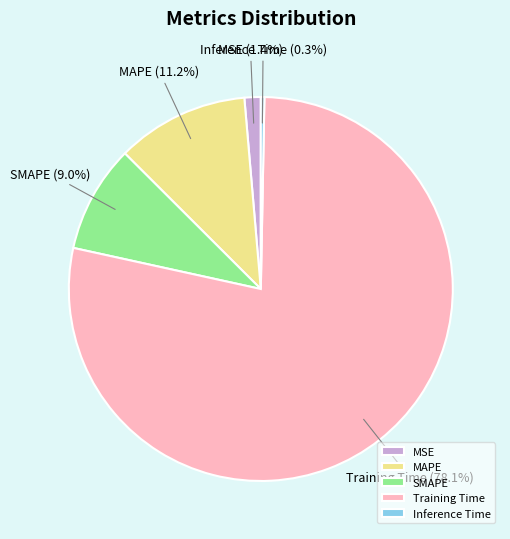

What is the smallest slice in the pie chart?

Inference Time